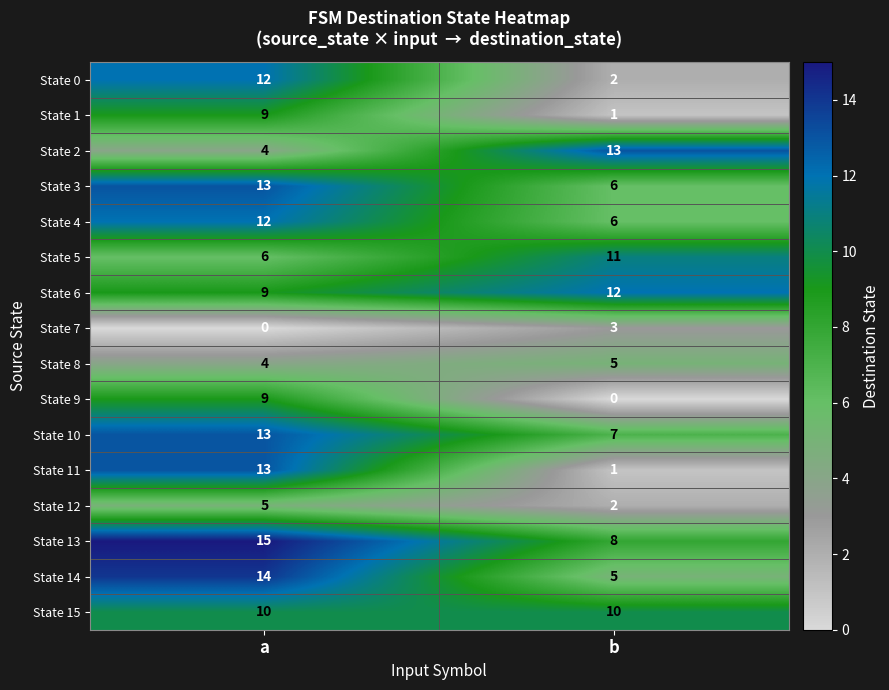

What is the minimum value for State 4?

6